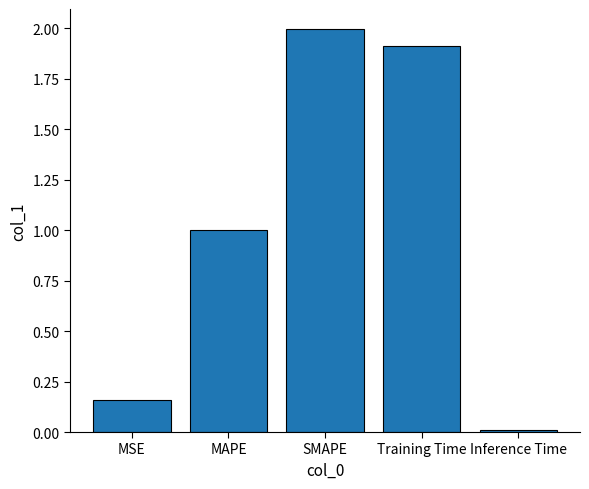

List the labels in order of value, largest first.

SMAPE, Training Time, MAPE, MSE, Inference Time